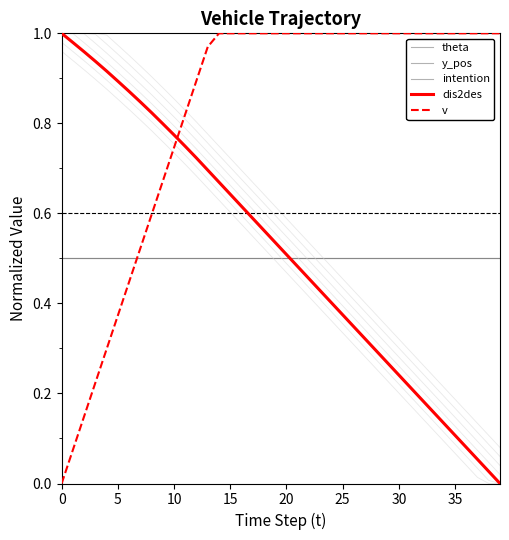

What is the sum of all theta values?

20.0